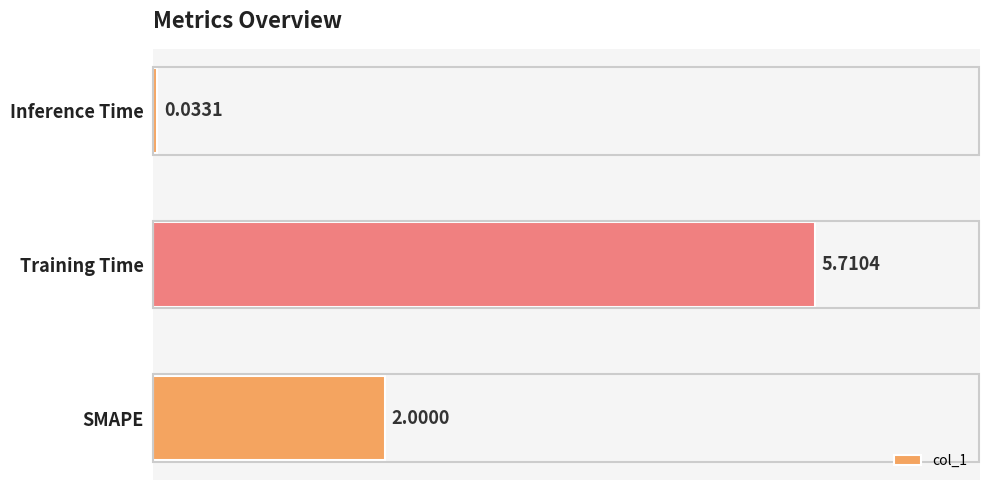

List the labels in order of value, largest first.

Training Time, SMAPE, Inference Time